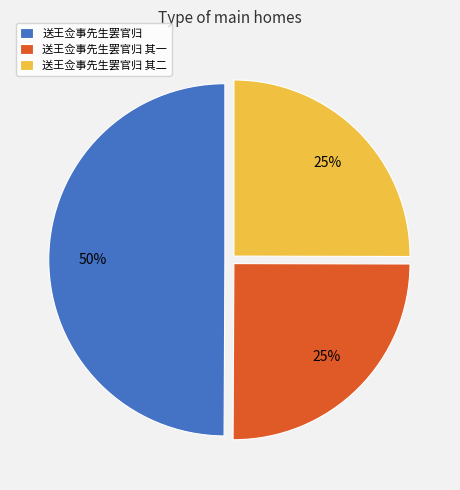

Which slice is the largest?

送王佥事先生罢官归